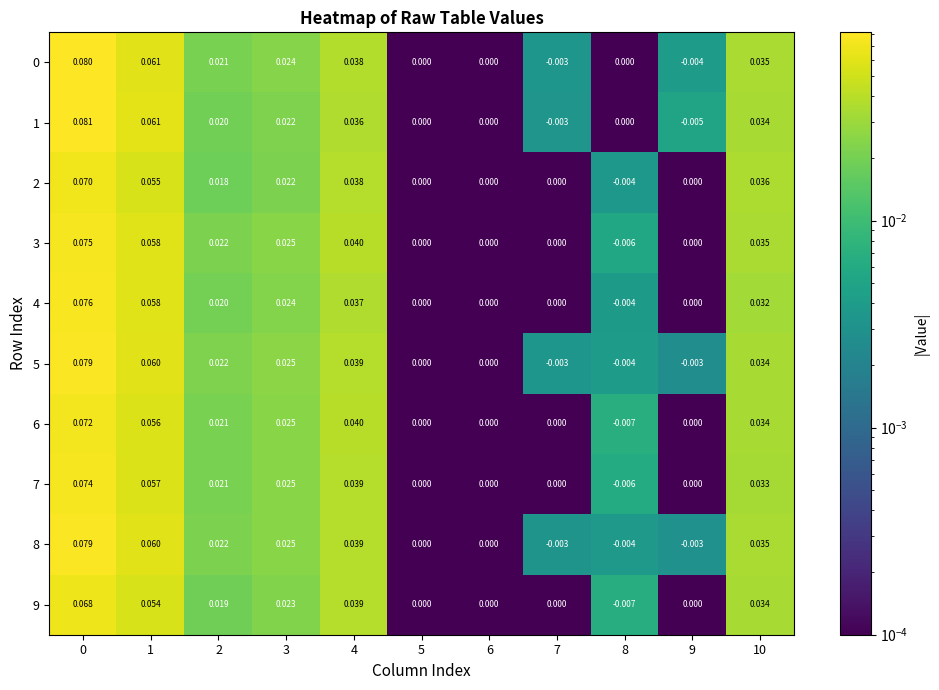

What is the total value across all series at 4?

0.4